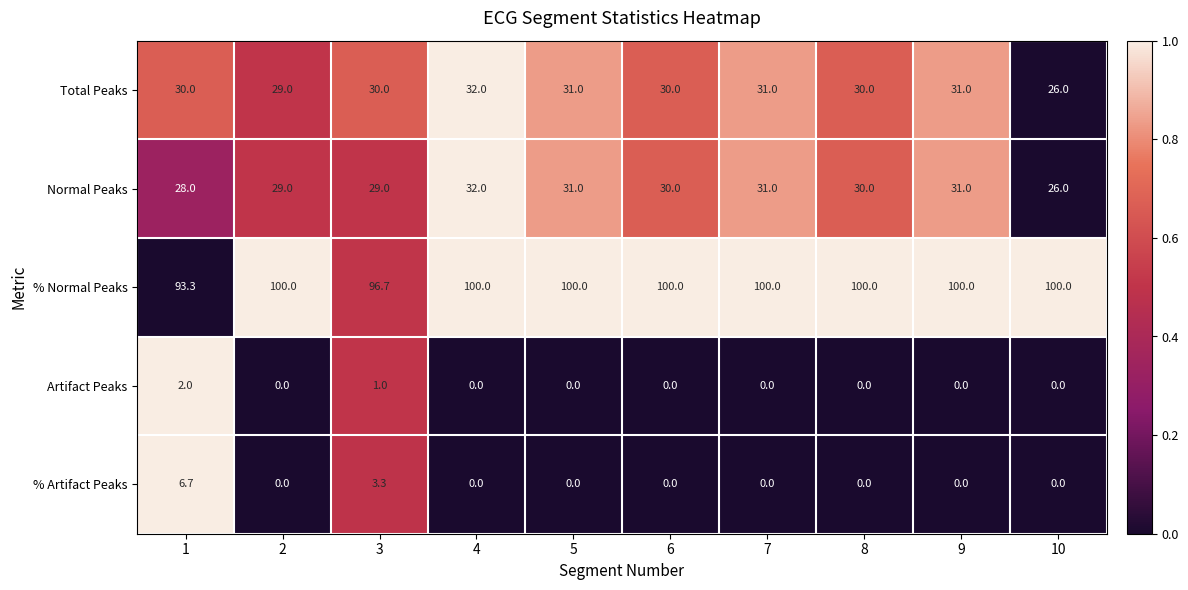

What is the minimum value for % Normal Peaks?

93.3